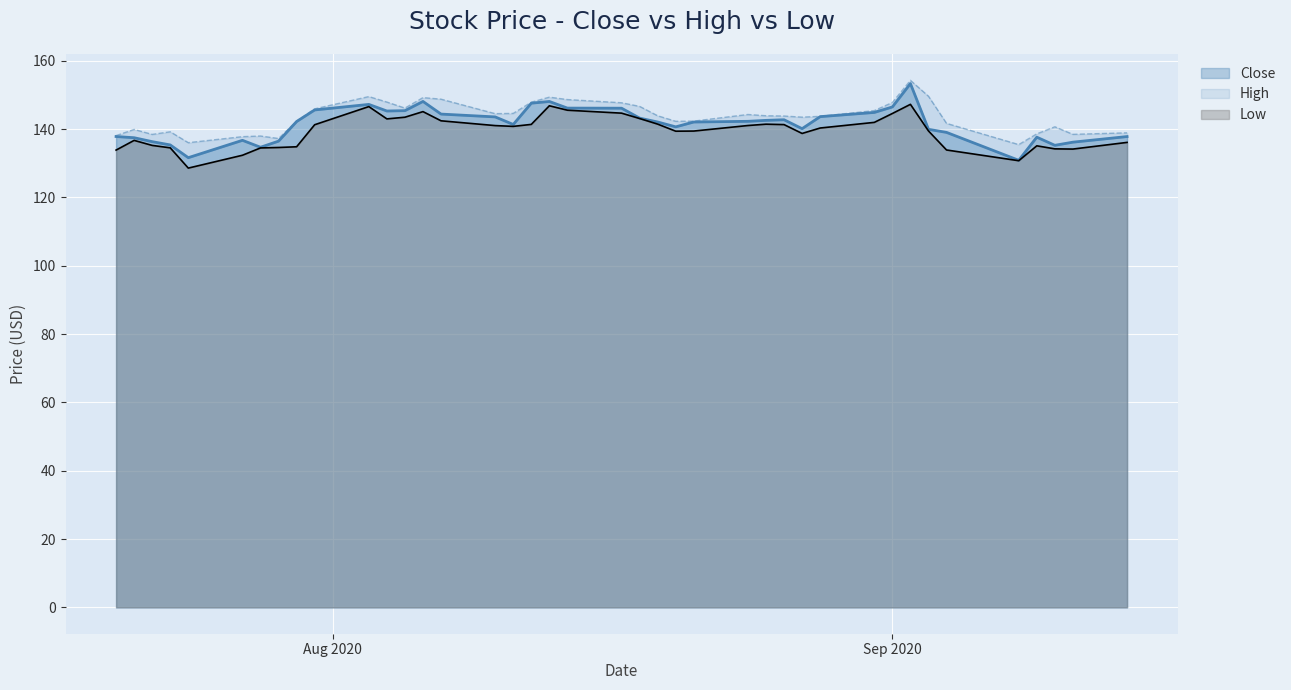

True or false: Low has more than 2 interior local peaks.

True